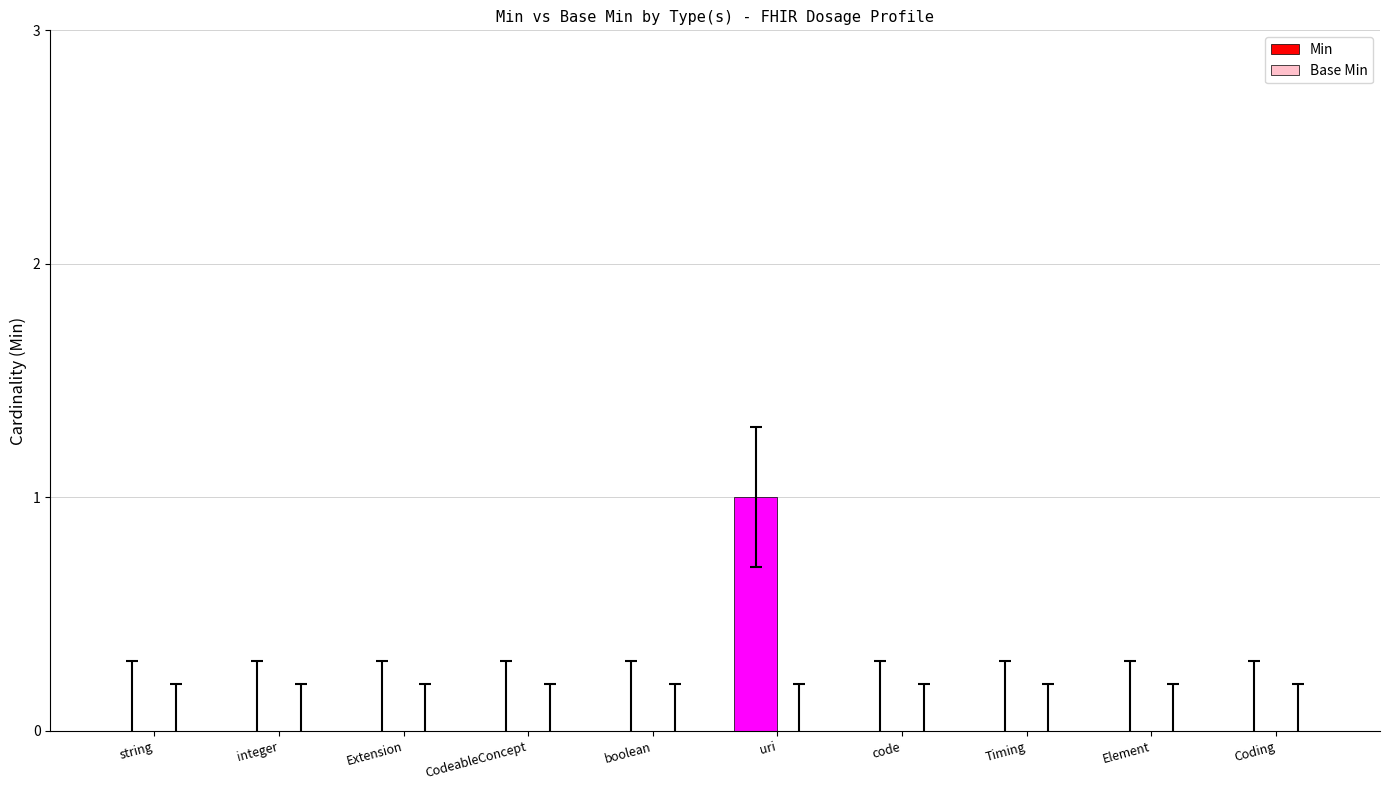

Reading left to right, transcribe all the data shown in this chart.

string=0	integer=0	Extension=0	CodeableConcept=0	boolean=0	uri=1	code=0	Timing=0	Element=0	Coding=0